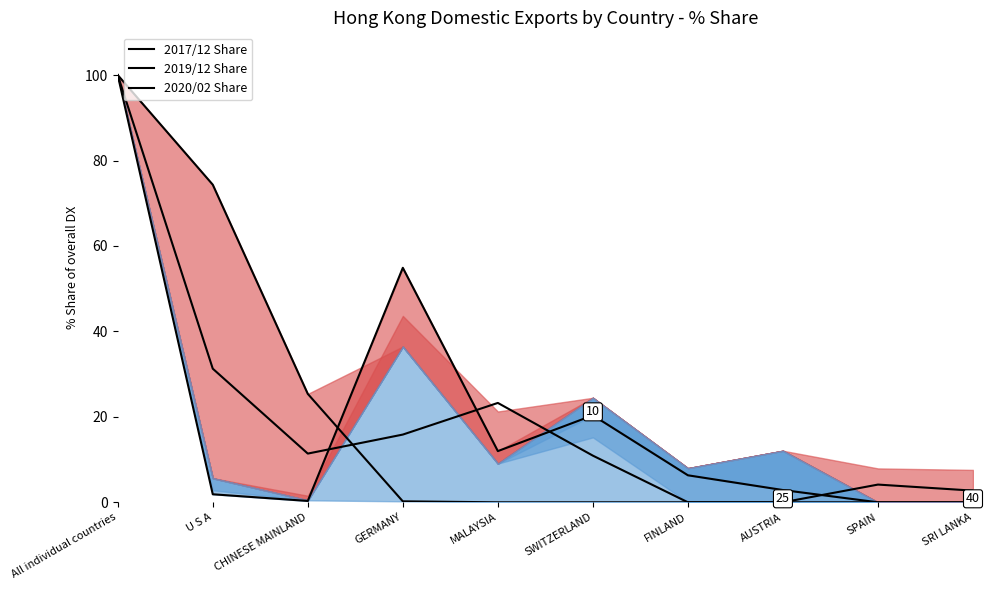

True or false: 2020/02 Share and 2019/12 Share intersect in this chart.

True